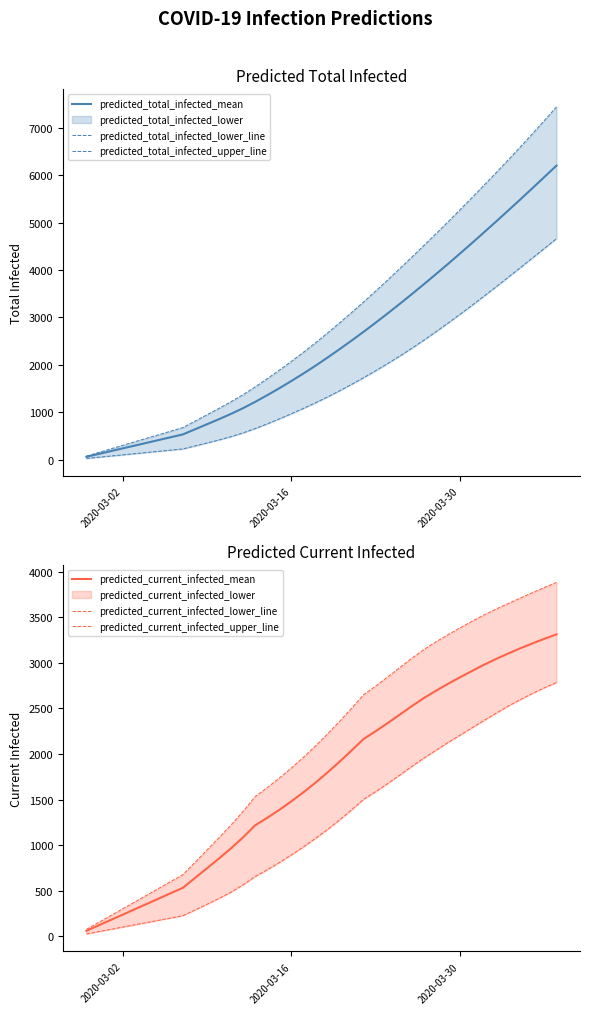

Is the value of predicted_current_infected_upper_line at 15 greater than the value of predicted_total_infected_upper_line at 6?

Yes